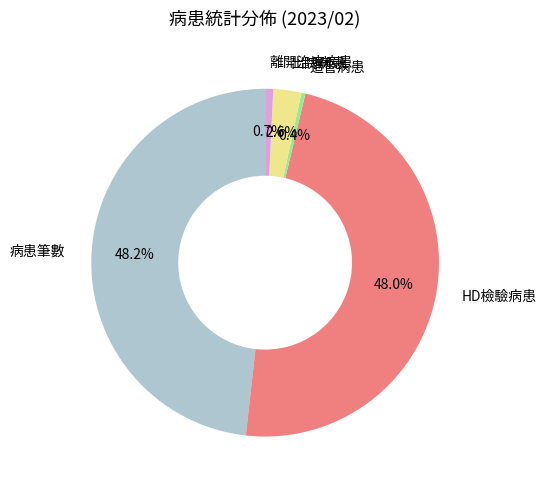

Between 離開治療病患 and HD檢驗病患, which is larger?

HD檢驗病患